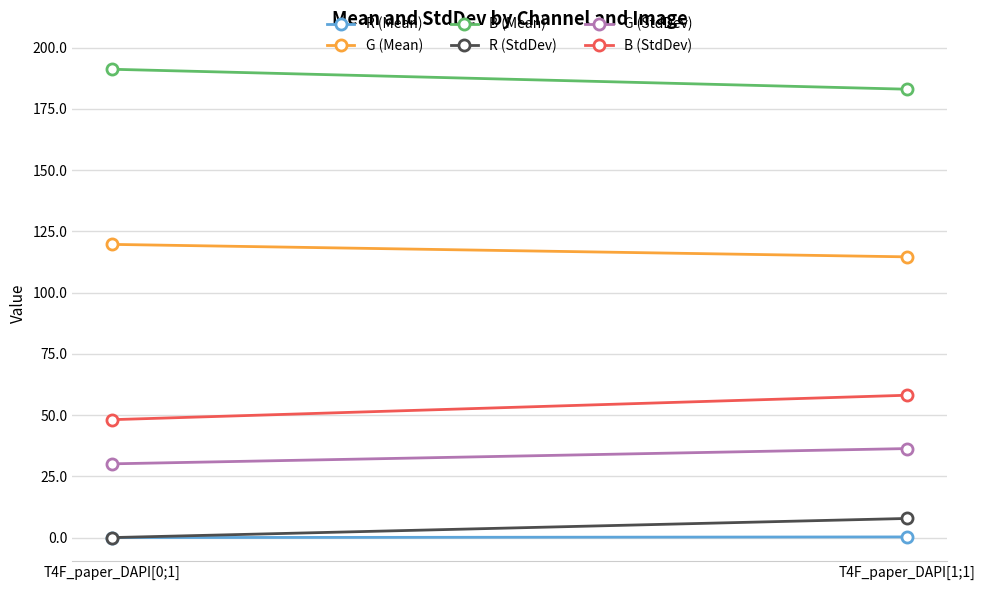

List the labels in order of B (Mean) value, smallest first.

T4F_paper_DAPI[1;1], T4F_paper_DAPI[0;1]